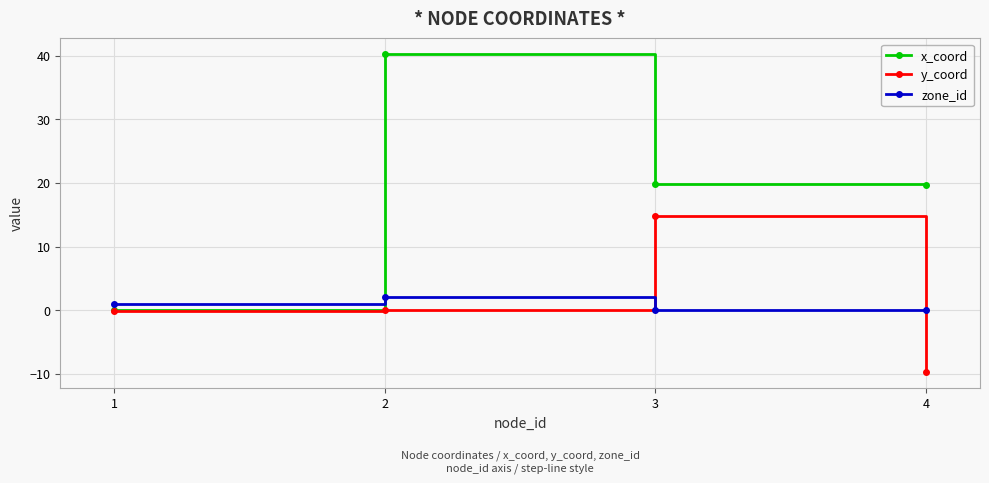

Which series has the largest total across all categories?

x_coord